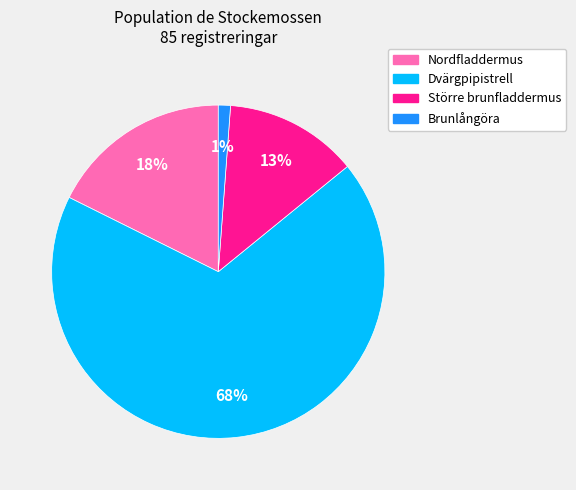

The Större brunfladdermus slice represents 1% of the pie. True or false?

False